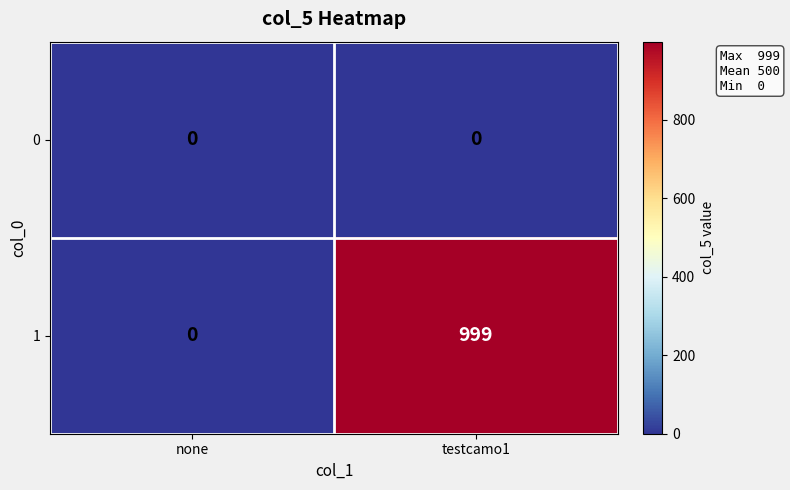

What is the difference between the 1 values at none and testcamo1?

999